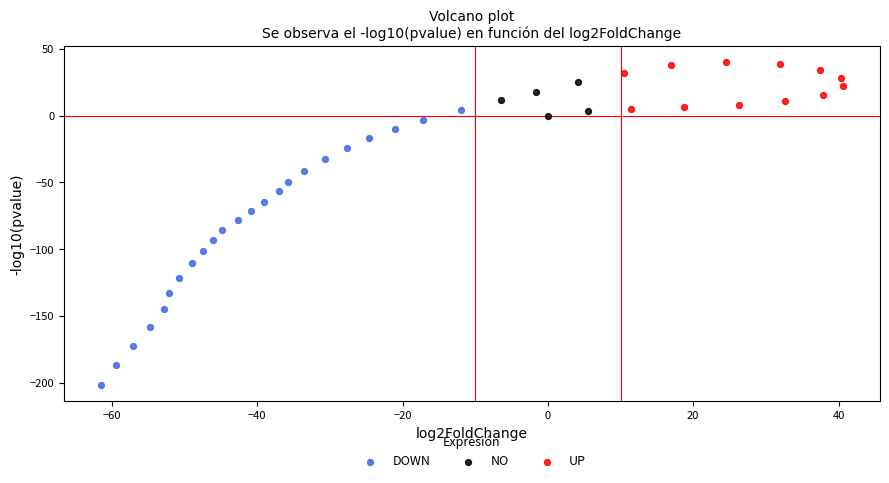

Which series contains the lowest Y value?

DOWN